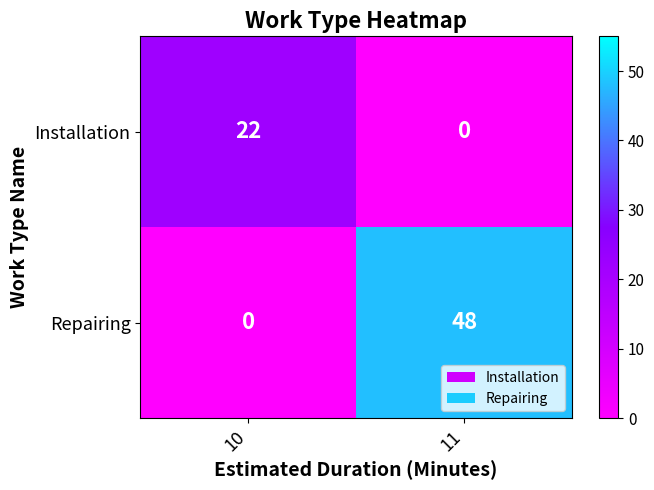

What is the difference between the Repairing values at 10 and 11?

48